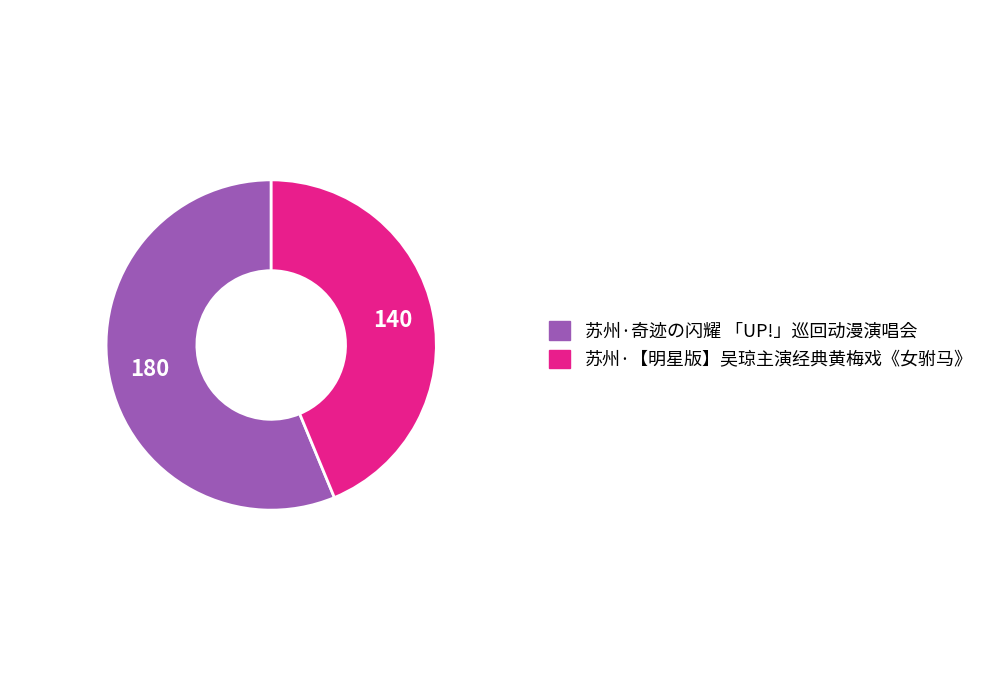

Rank the categories by value from highest to lowest.

苏州·奇迹の闪耀 「UP!」巡回动漫演唱会, 苏州·【明星版】吴琼主演经典黄梅戏《女驸马》